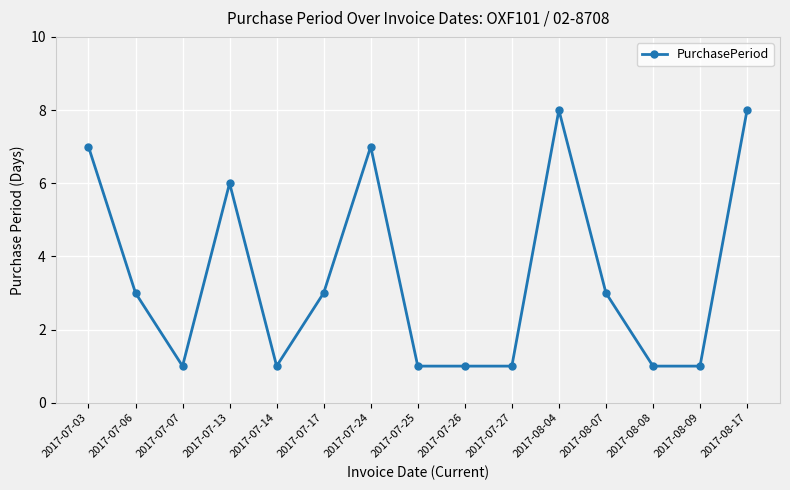

What position from the left is 2017-08-08?

13